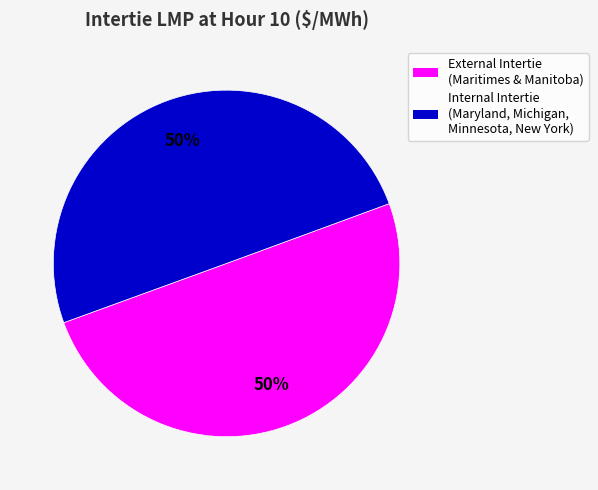

To the nearest percent, what is the average slice percentage?

50%